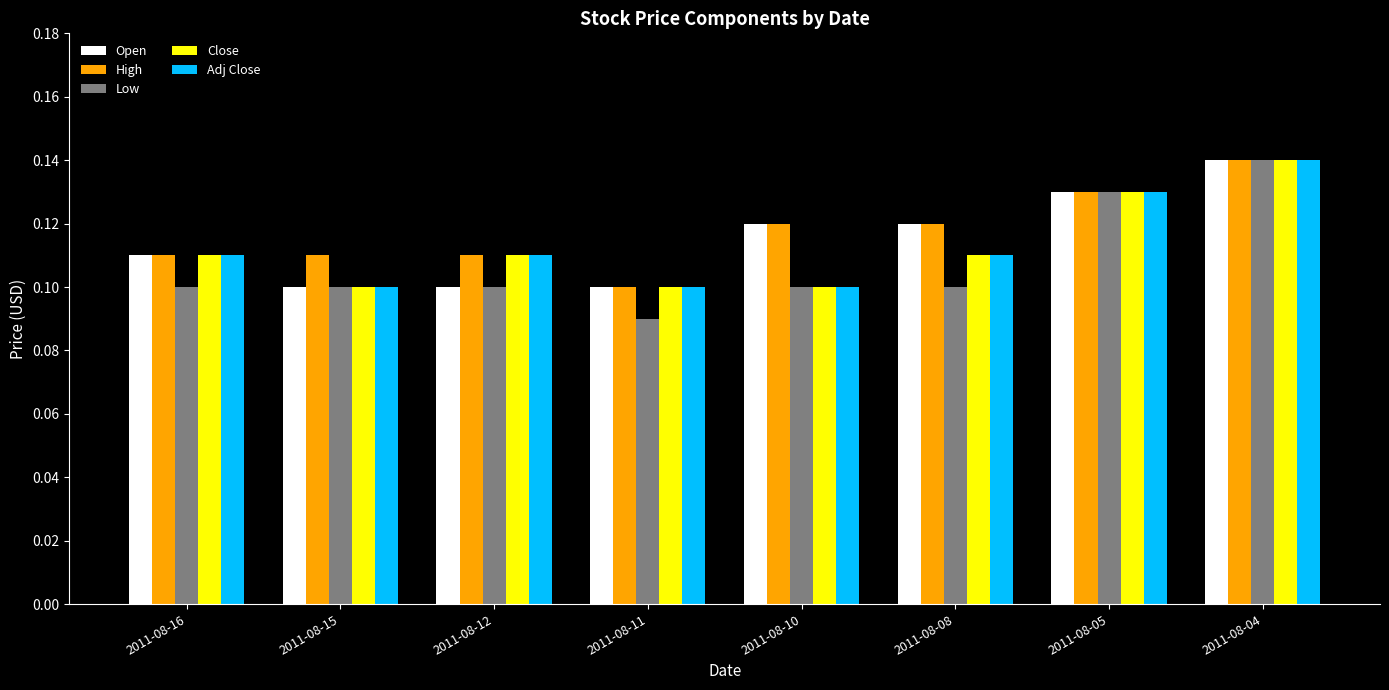

True or false: Low has a value of 0.1 at 2011-08-15.

True